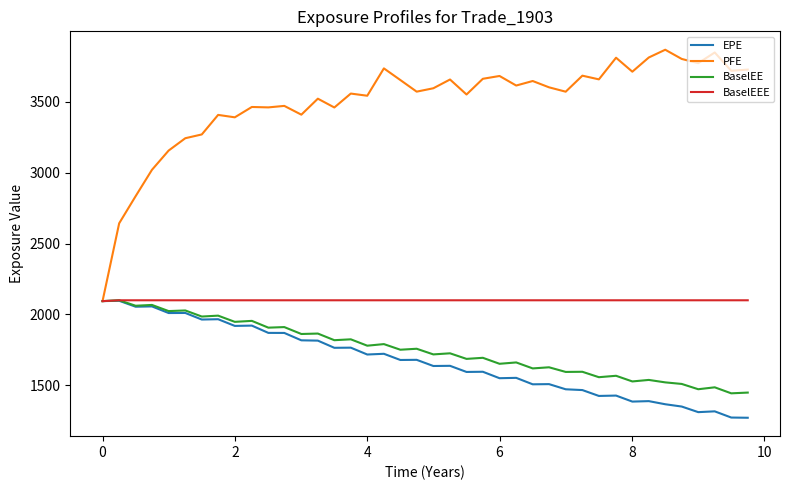

Which series has the widest spread of values?

PFE